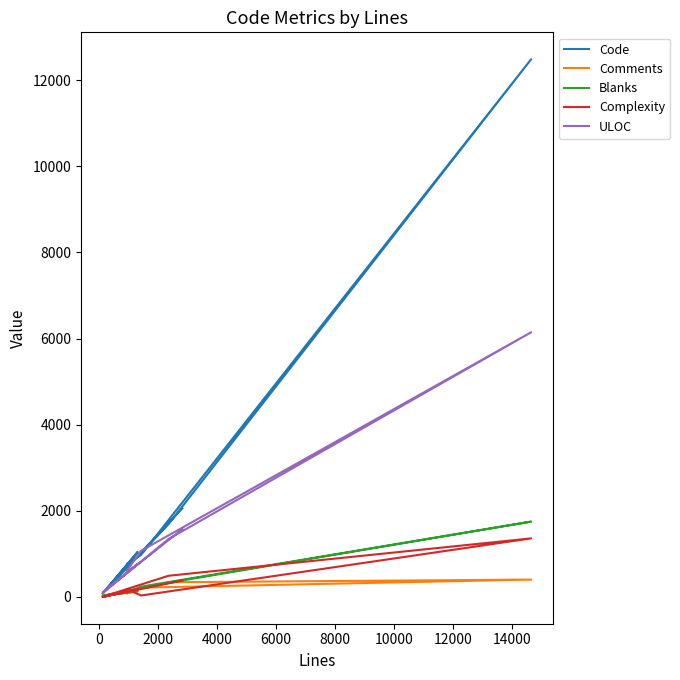

True or false: Blanks and Code cross at least once.

False